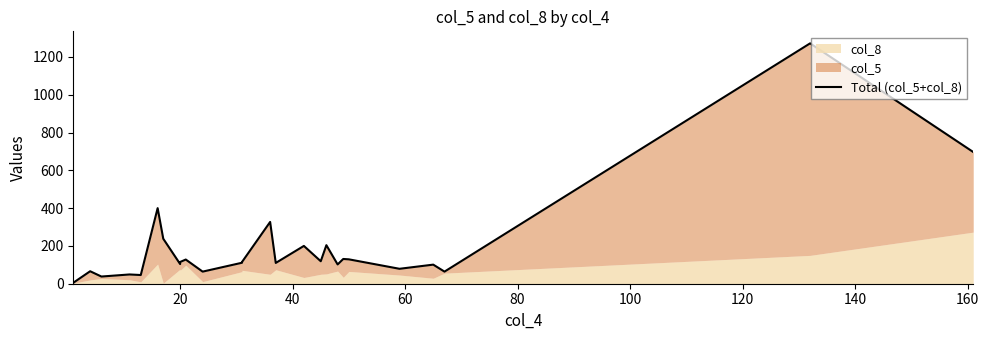

Reading left to right, what are all the values shown in this chart?

5	66	38	49	46	400	238	104	115	128	64	111	115	327	110	200	119	204	102	131	129	79	101	64	1272	697